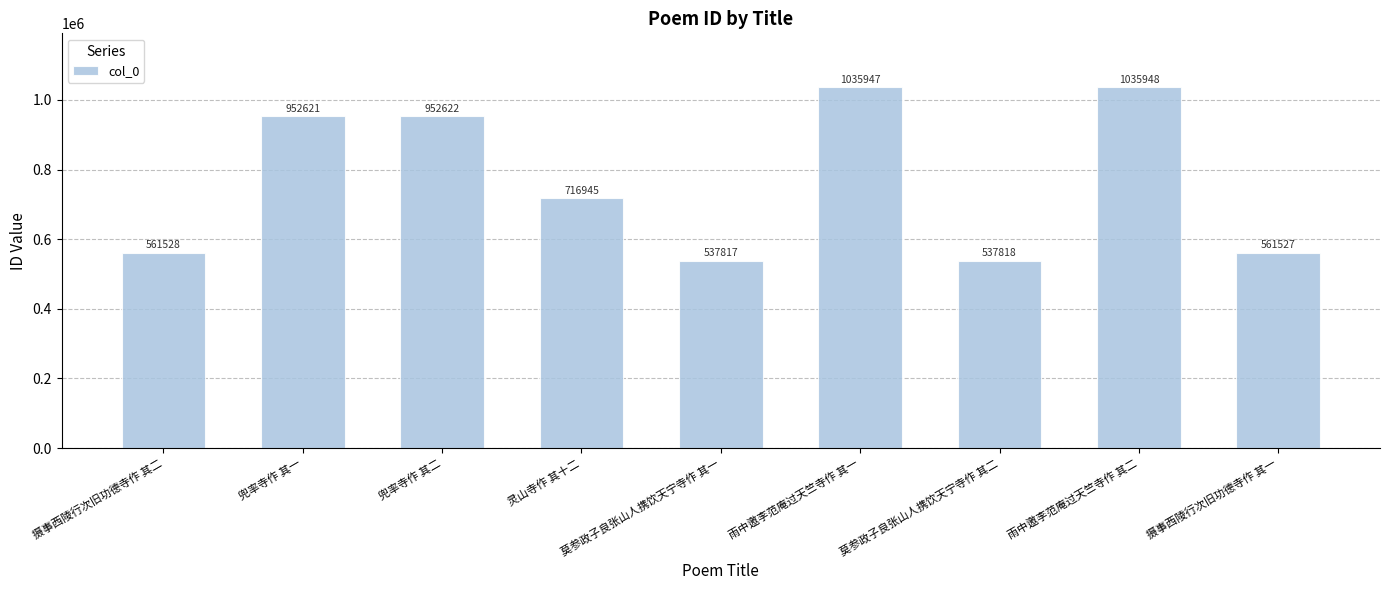

What is the change in value from 兜率寺作 其一 to 雨中邀李范庵过天竺寺作 其一?

+83326